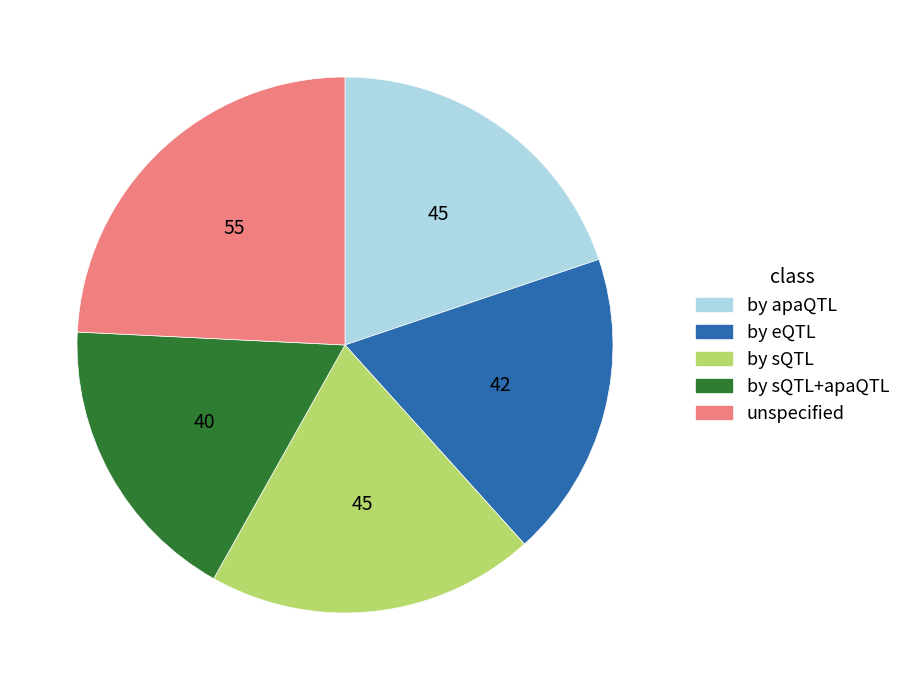

Do by eQTL and by sQTL+apaQTL together represent more than half of the pie?

No